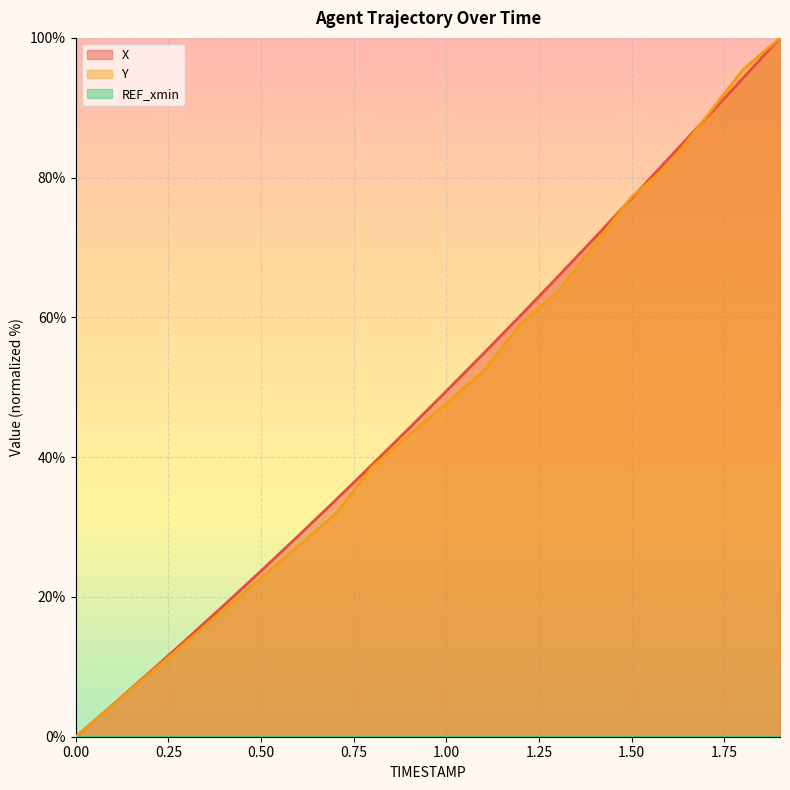

How many series are shown in this chart?

3